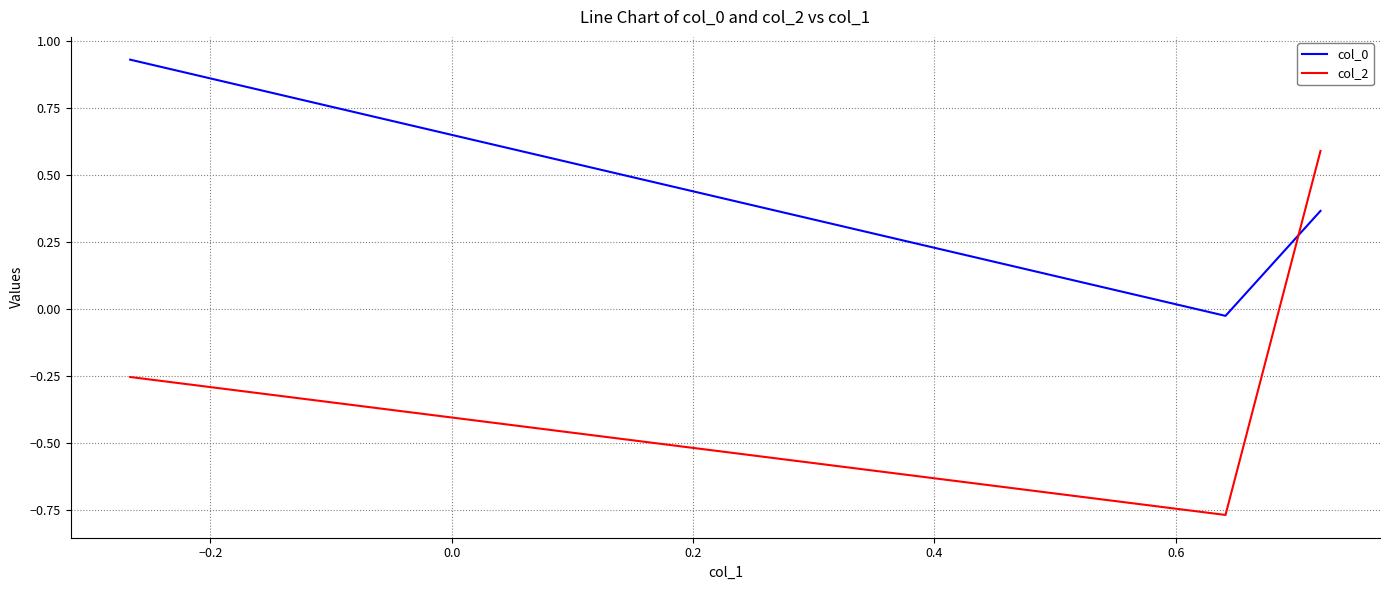

How many values in the col_2 series exceed 0?

1